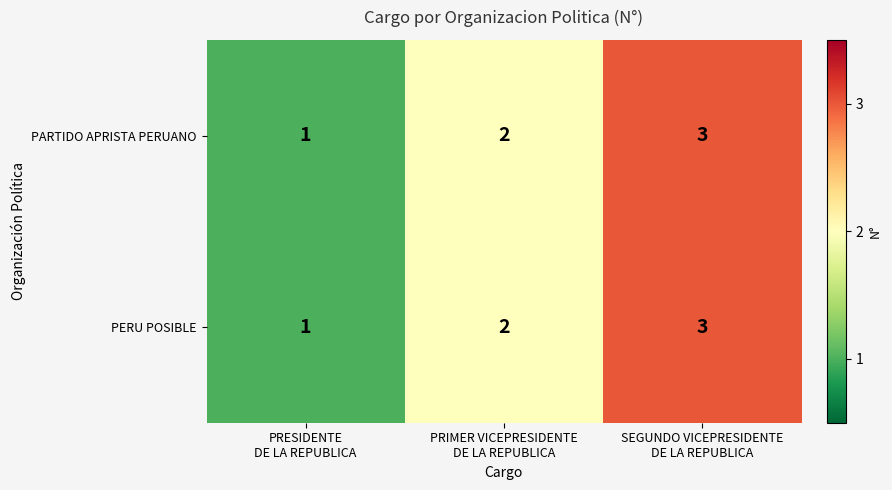

What is the sum of all PERU POSIBLE values?

6